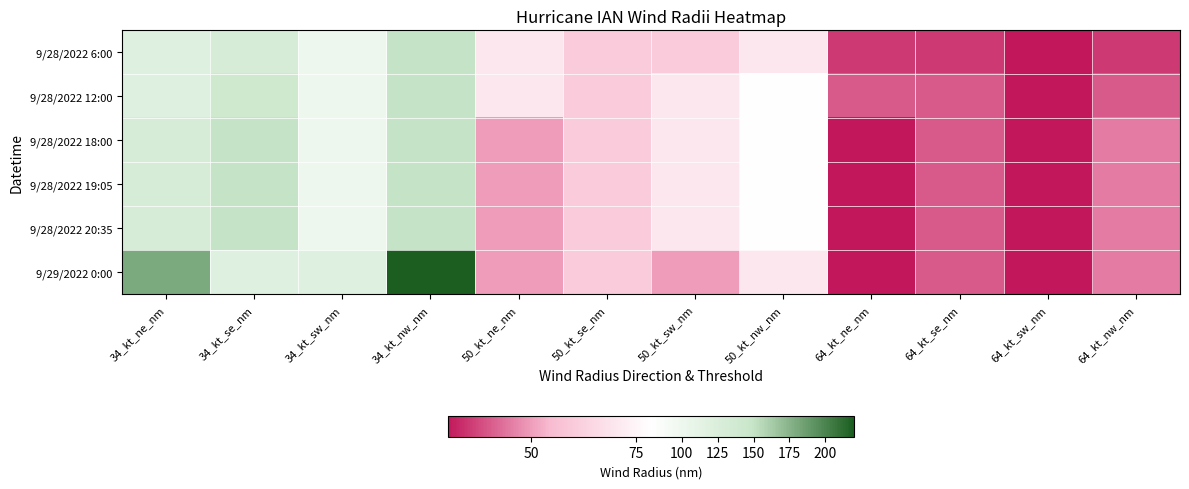

At which category is the sum across all series the highest?

34_kt_nw_nm